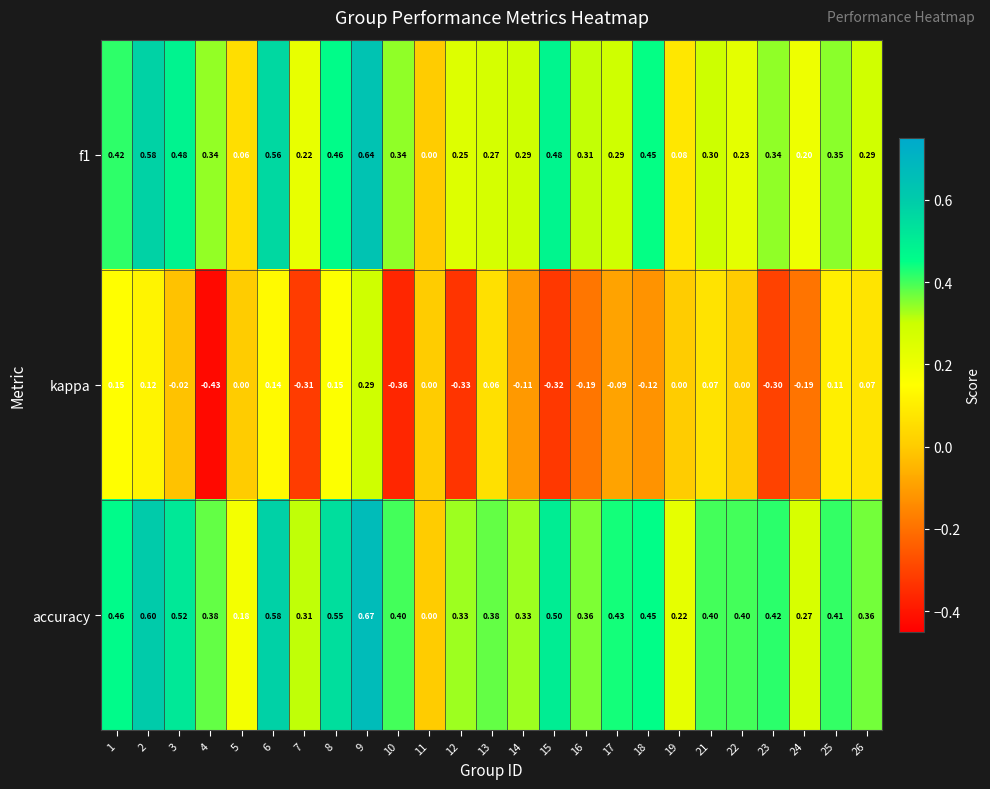

How many values in accuracy are above zero?

24